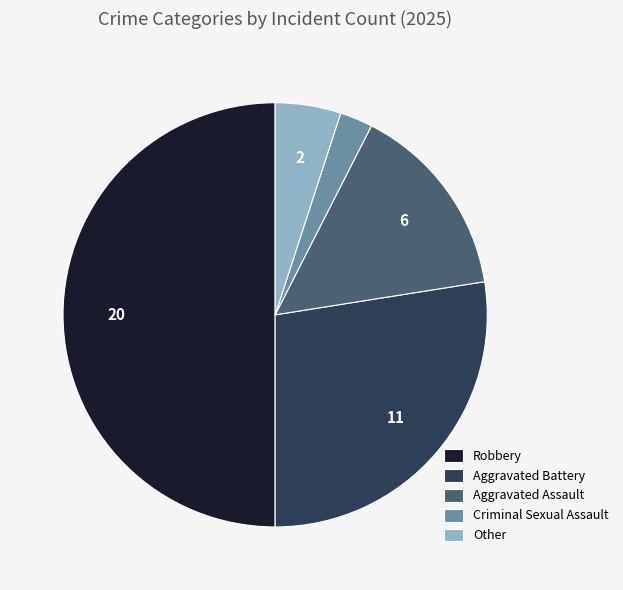

Combined, do Aggravated Assault and Robbery account for over 50%?

Yes